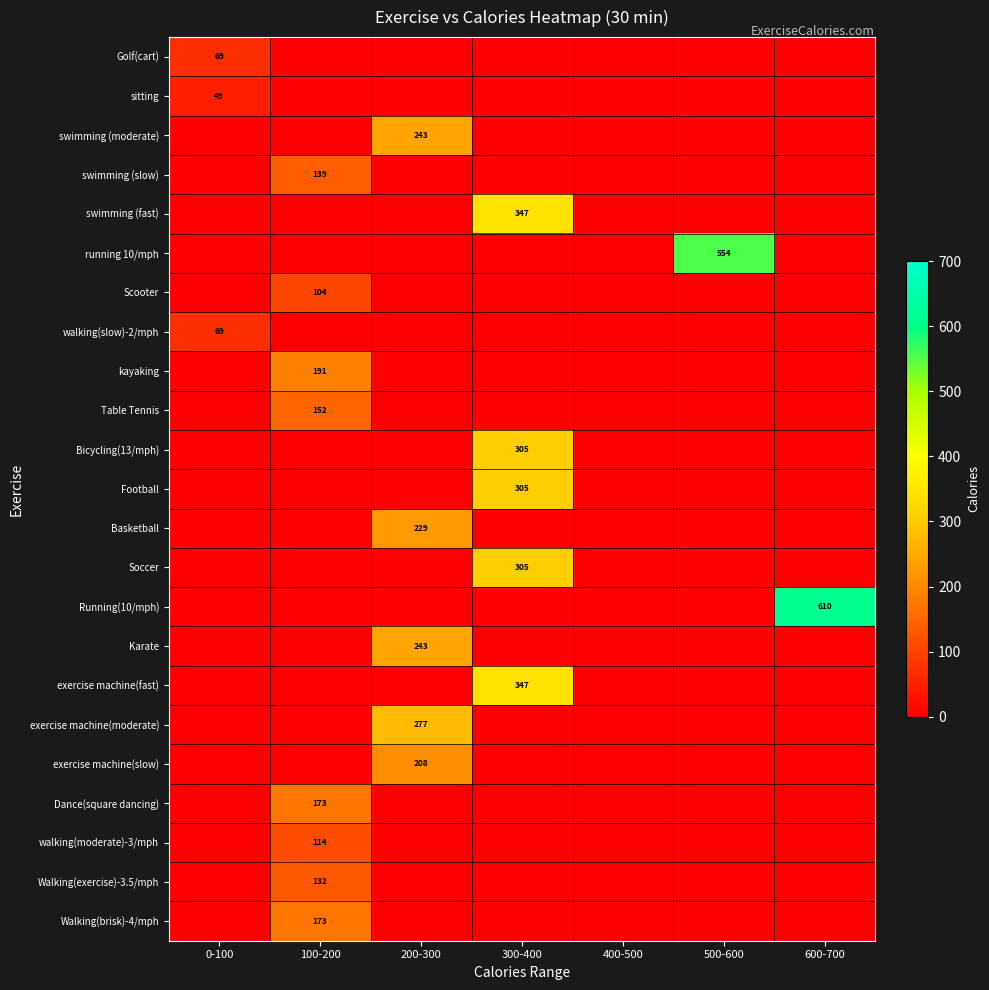

Is it true that Table Tennis equals 201 at 100-200?

False